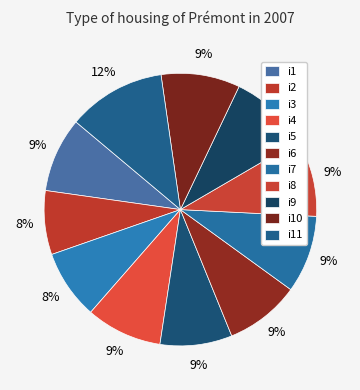

How many slices are in this pie chart?

11